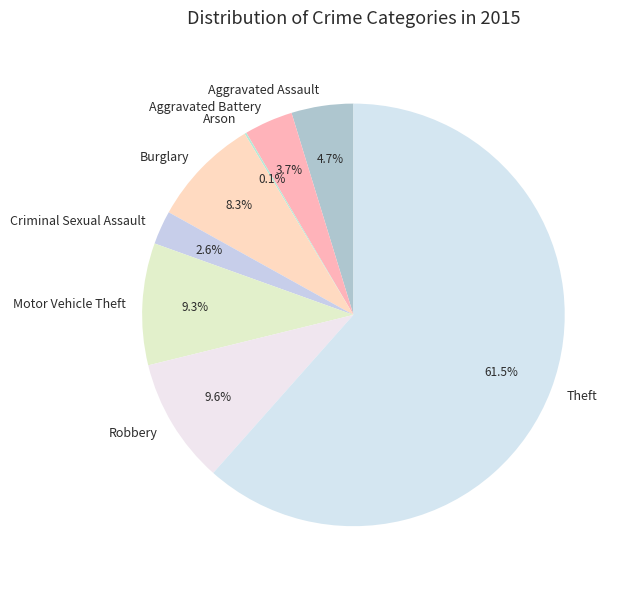

To the nearest percent, what is the difference between the Aggravated Battery and Burglary slice percentages?

5%